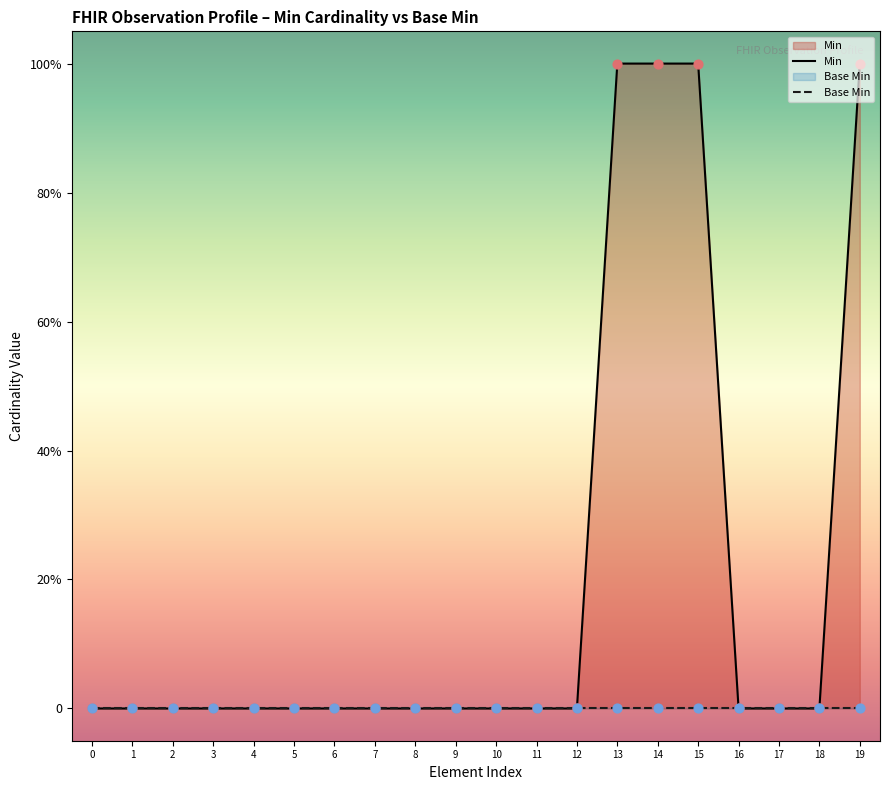

Which series has the widest spread of Y values?

Min